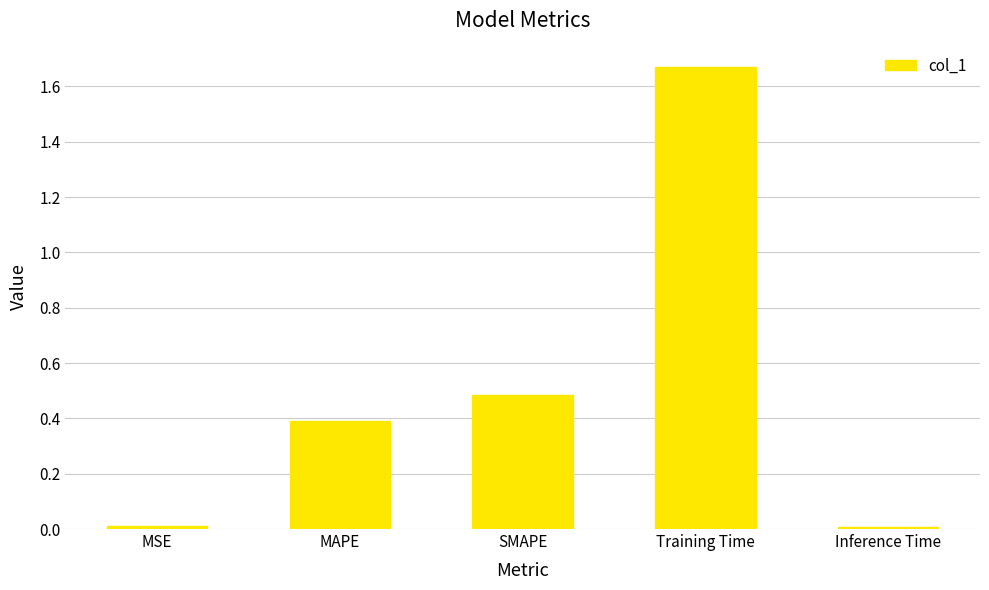

What is the approximate value at SMAPE?

0.5